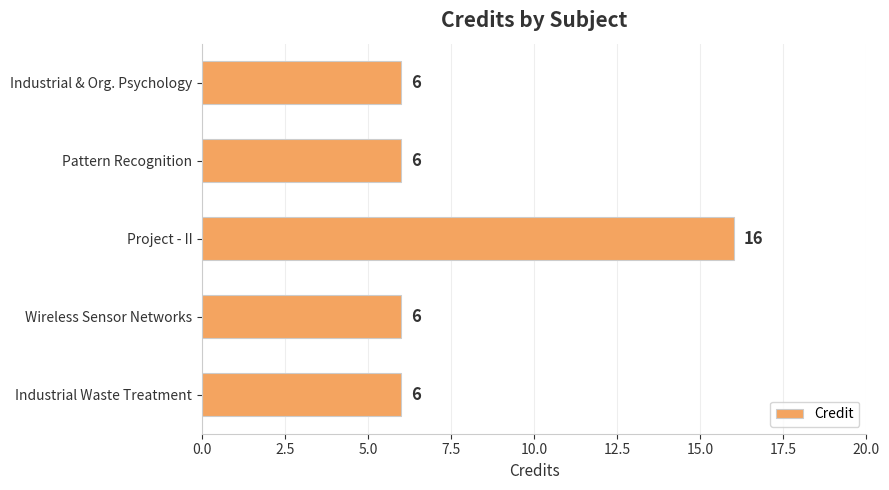

What is the difference between the maximum and second lowest values?

10